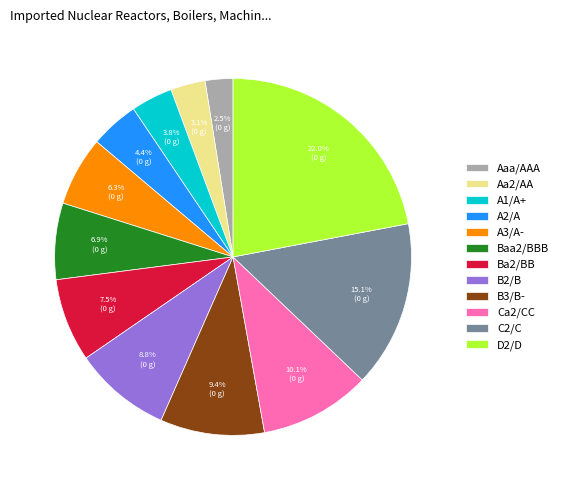

Which slice is the smallest?

Aaa/AAA